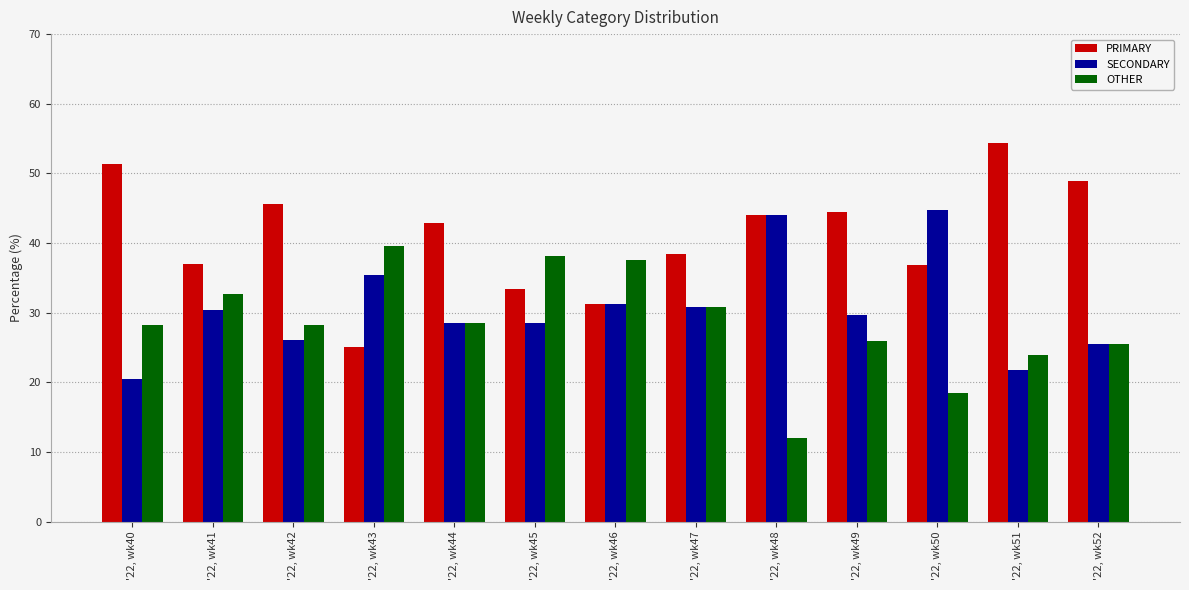

What is the sum of the SECONDARY values at '22, wk50 and '22, wk44?

73.3